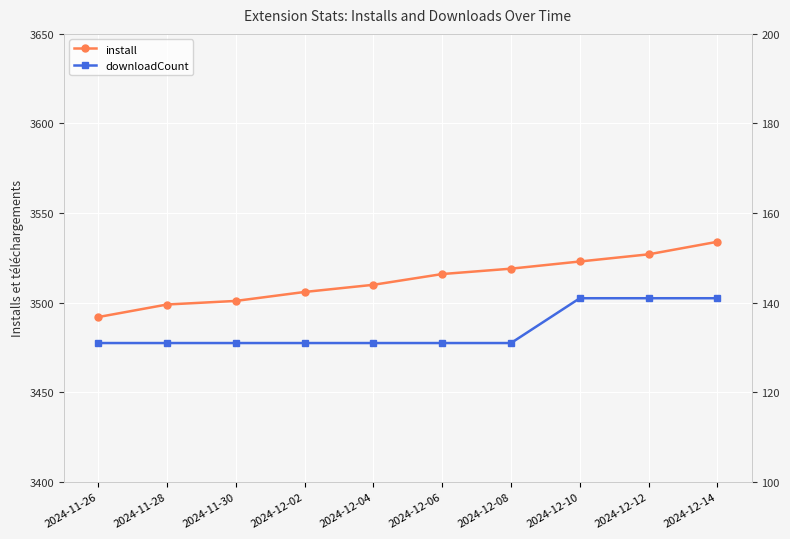

What is the difference between the second highest and minimum values in the downloadCount series?

10